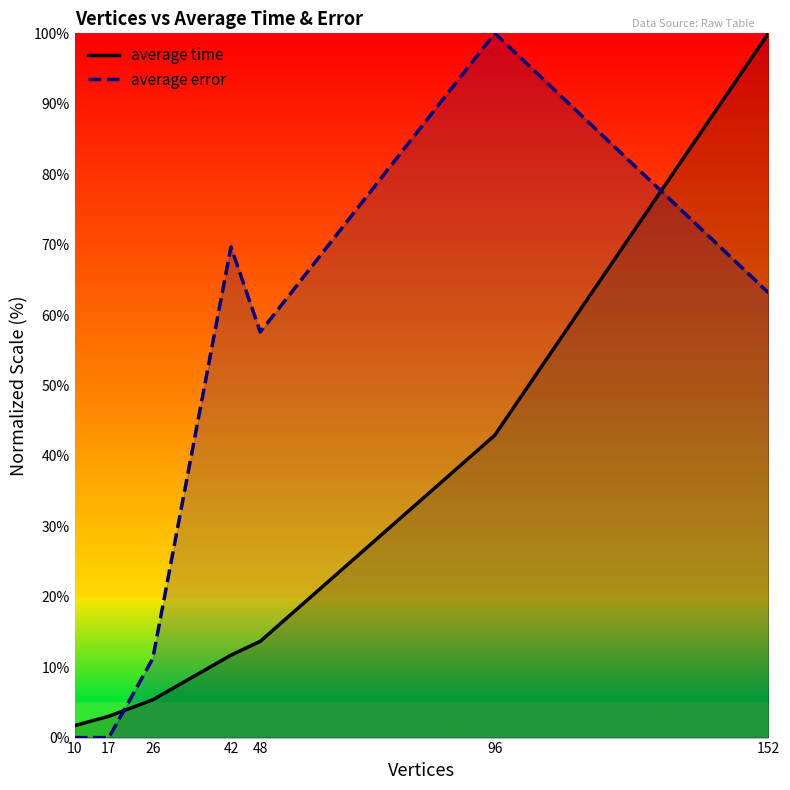

What are all the series names shown in the legend?

average time, average error